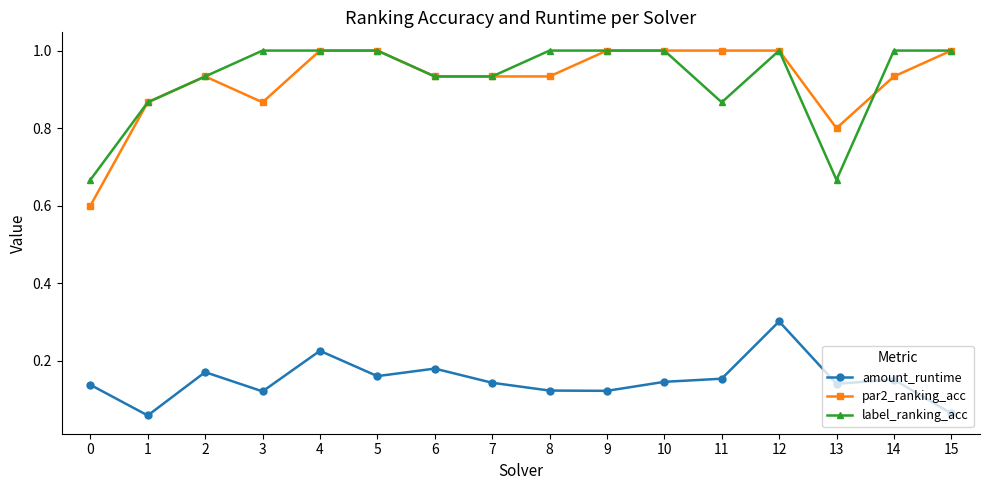

What are all the series names shown in the legend?

amount_runtime, par2_ranking_acc, label_ranking_acc